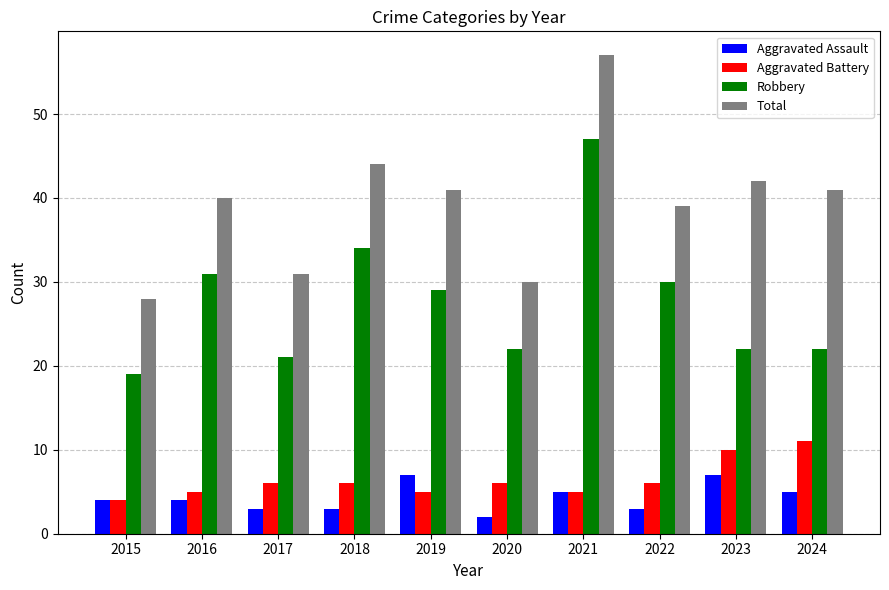

Which series has the widest spread of values?

Total